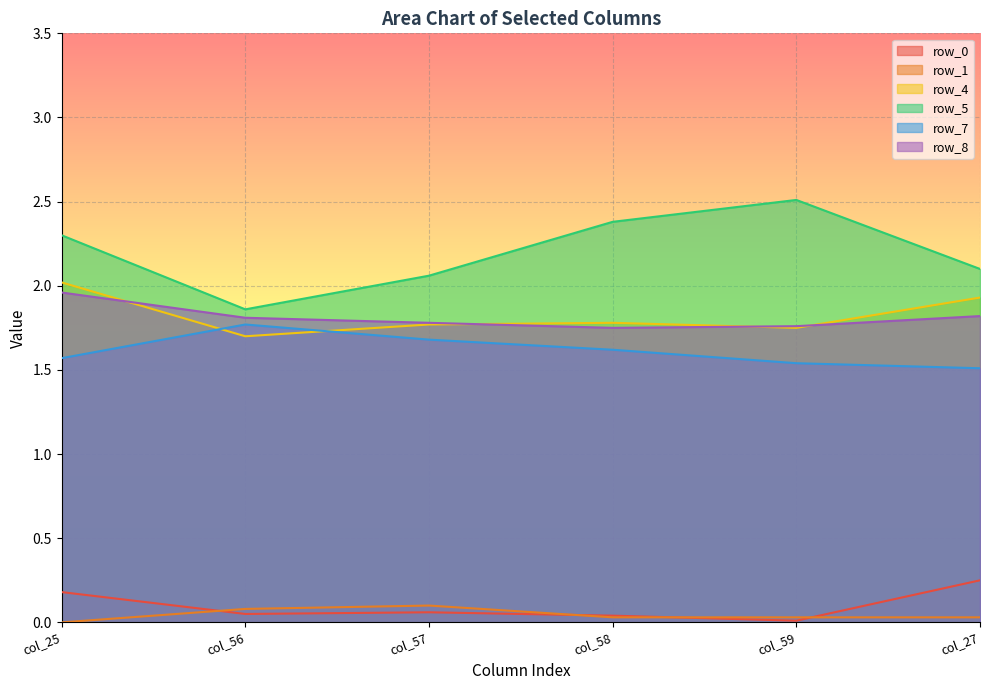

What is the sum of all row_0 values?

0.6